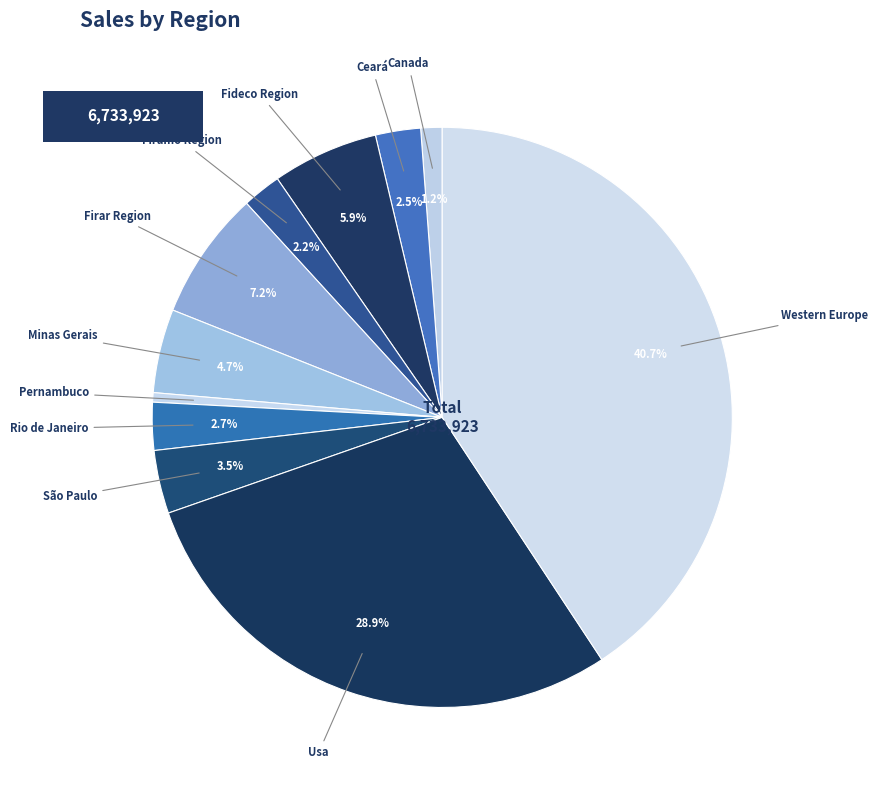

Is there any slice that represents more than half of the pie?

No